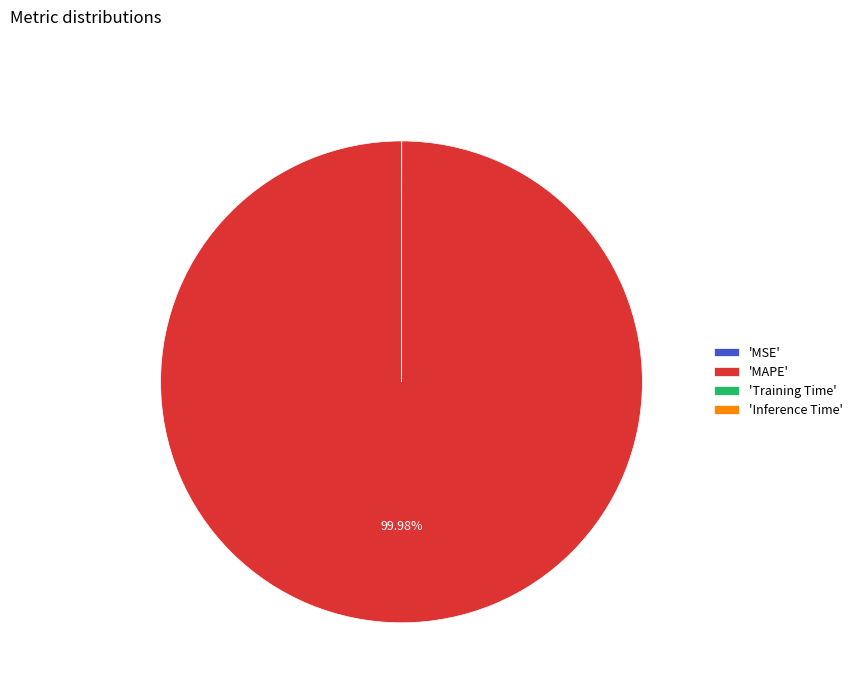

What is the majority slice?

'MAPE'